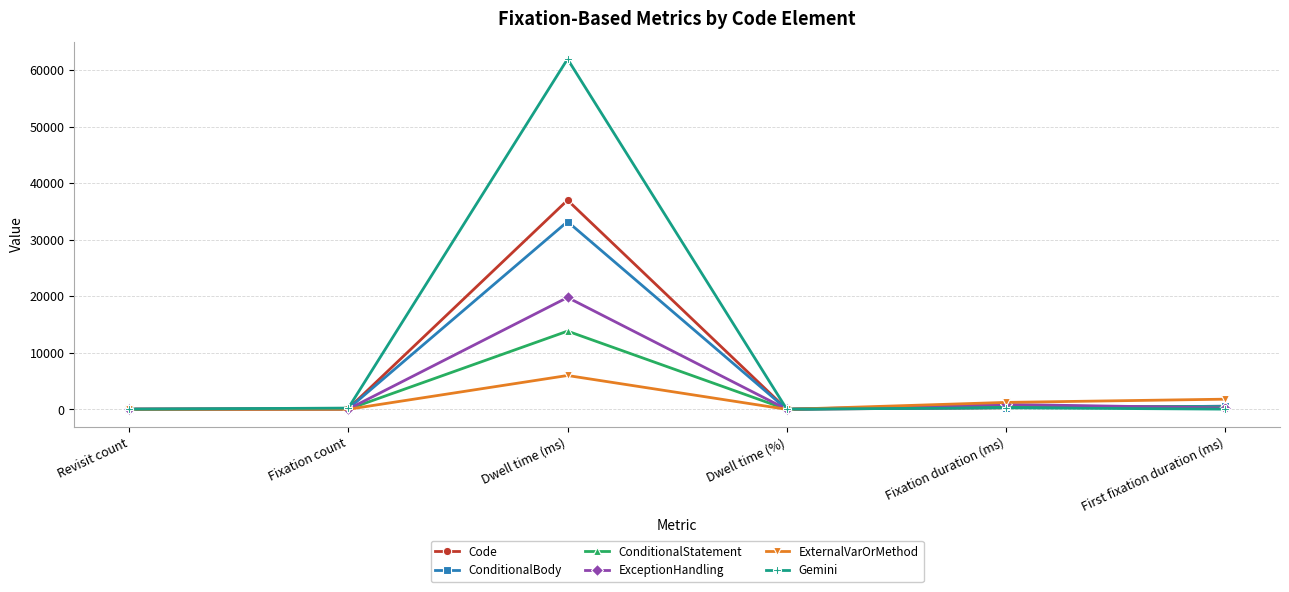

What is the label of the 2nd point from the right?

Fixation duration (ms)